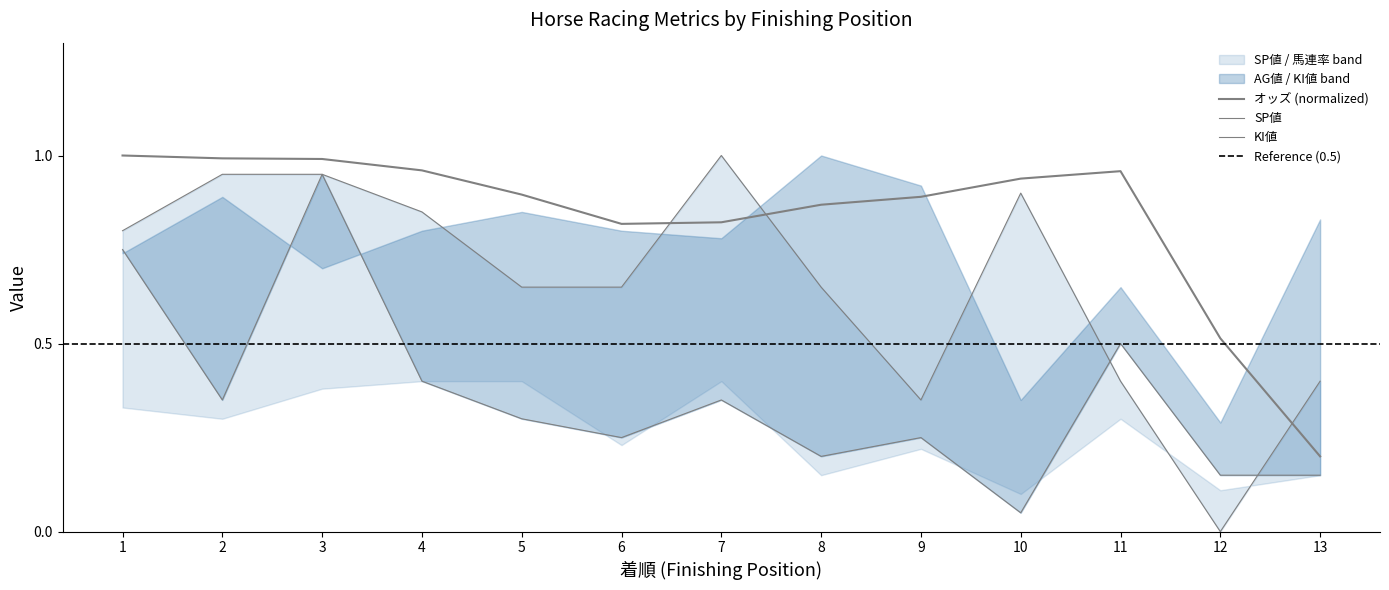

What is the highest value of the オッズ series?

1.0